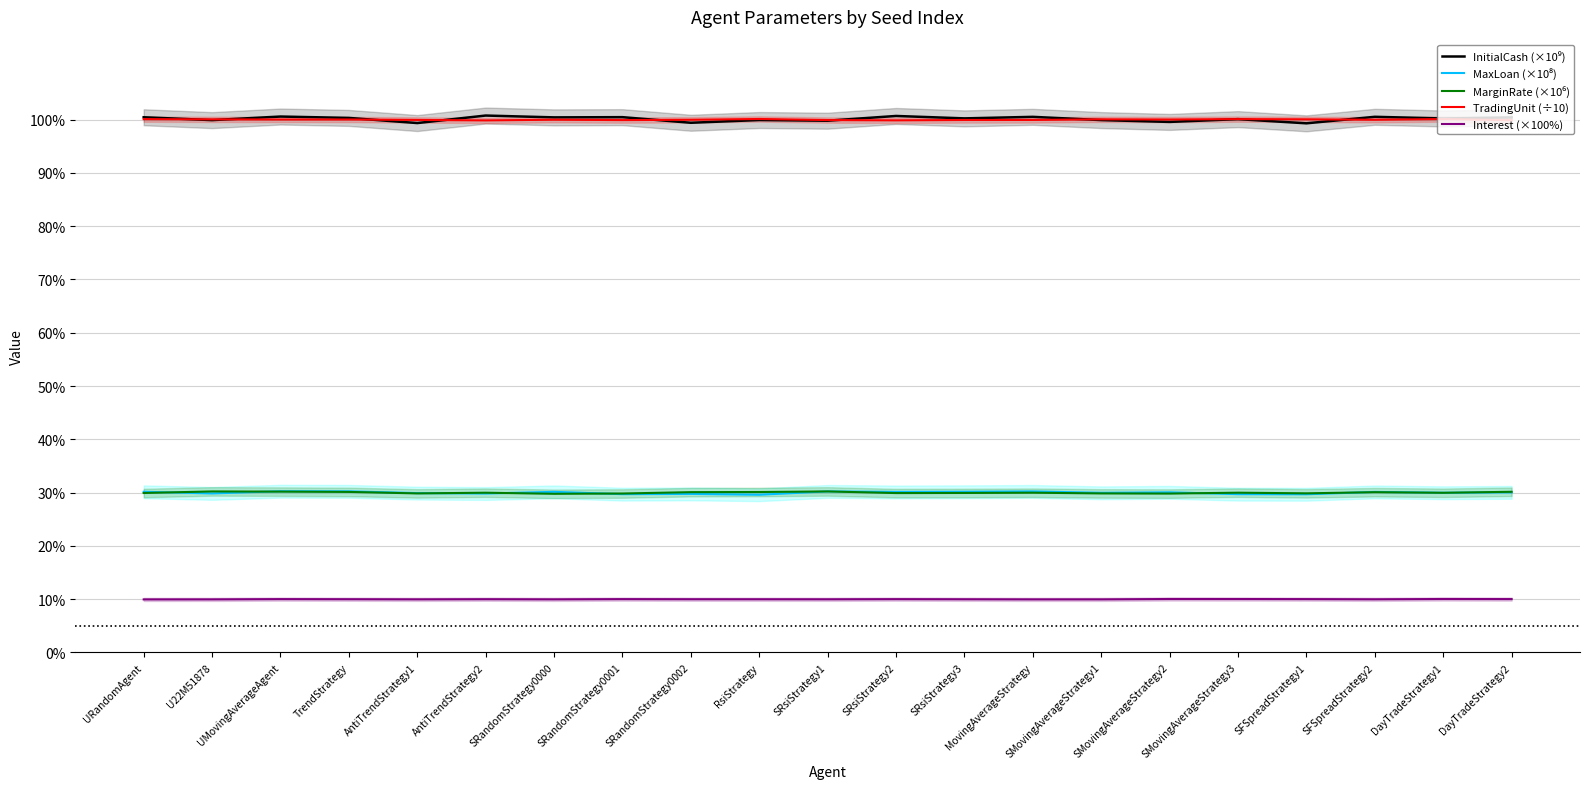

What is the value of the MarginRate (×10⁶) point at the 20th from the left?

30.0